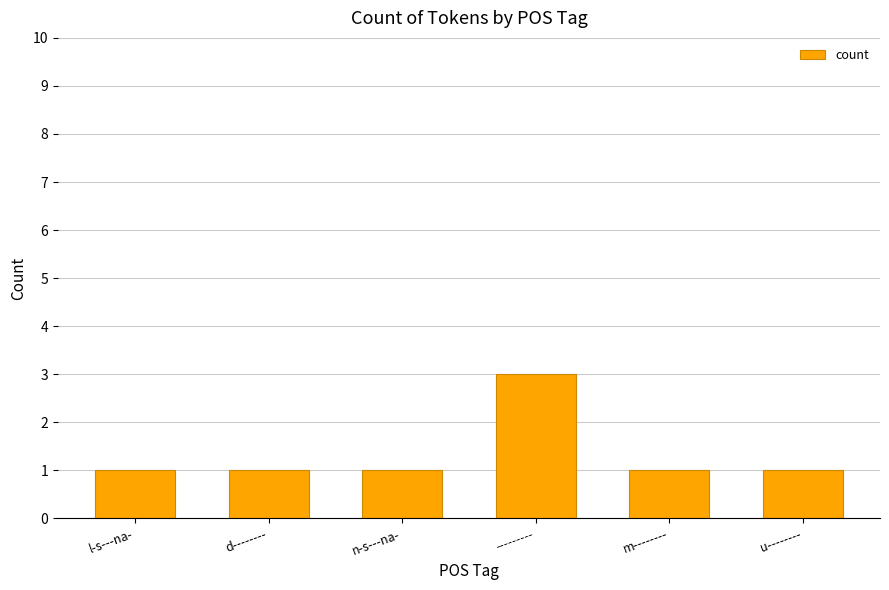

What is the label of the 3rd bar from the left?

n-s---na-